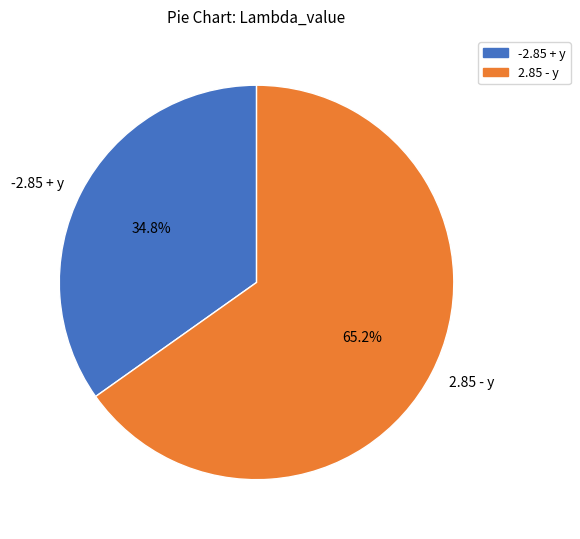

How many segments does this pie chart have?

2